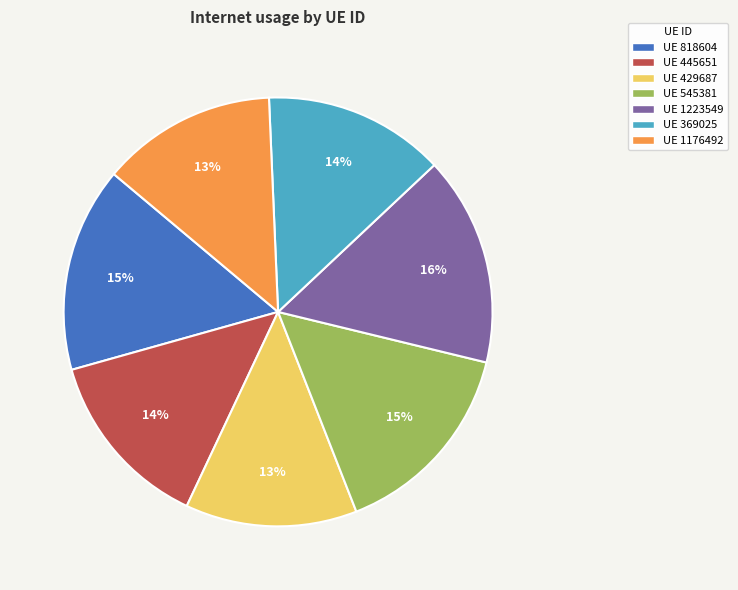

Is it true that UE 445651 is 14% of the pie?

True